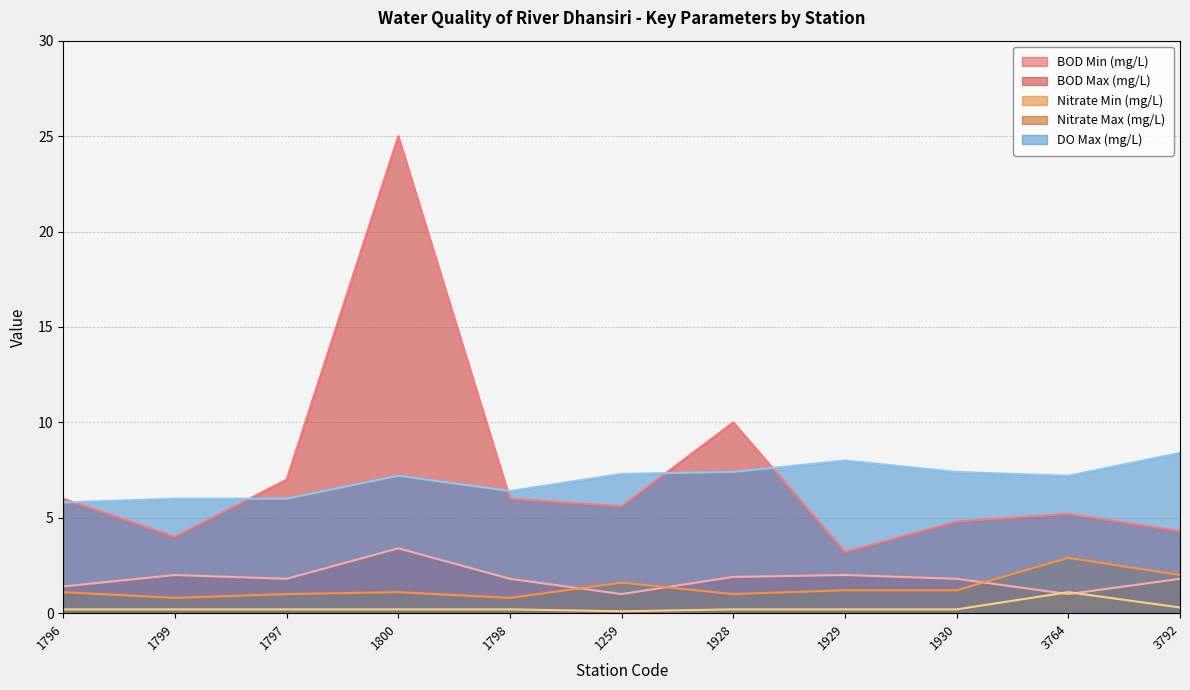

What is the difference between the BOD Max (mg/L) values at 1800 and 1930?

20.2